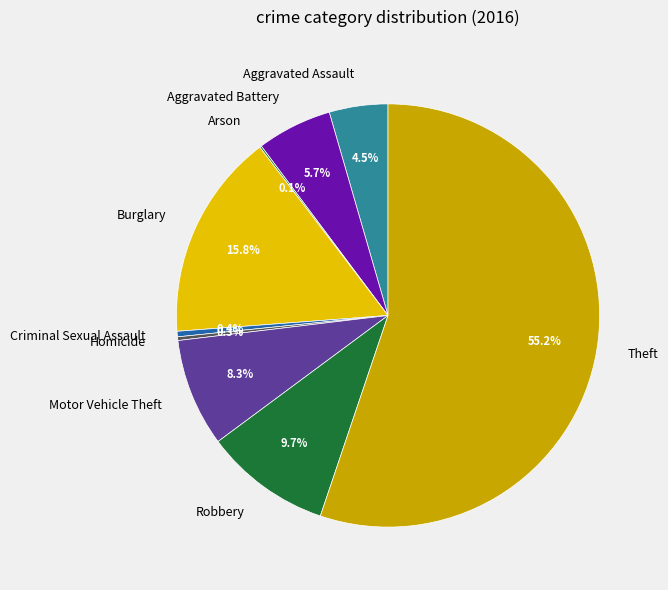

What is the majority slice?

Theft